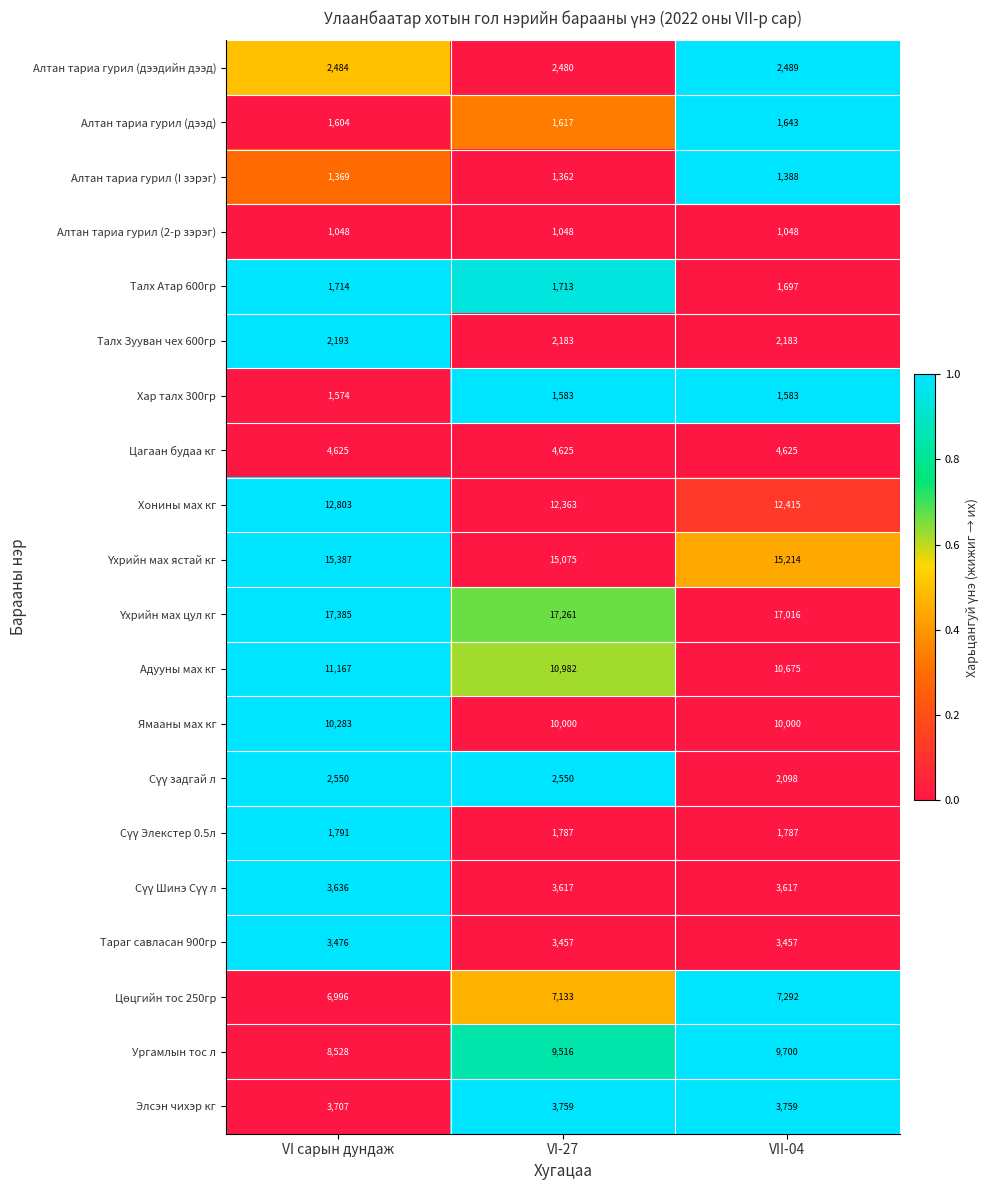

What is the spread (max minus min) of values at VI-27?

16213